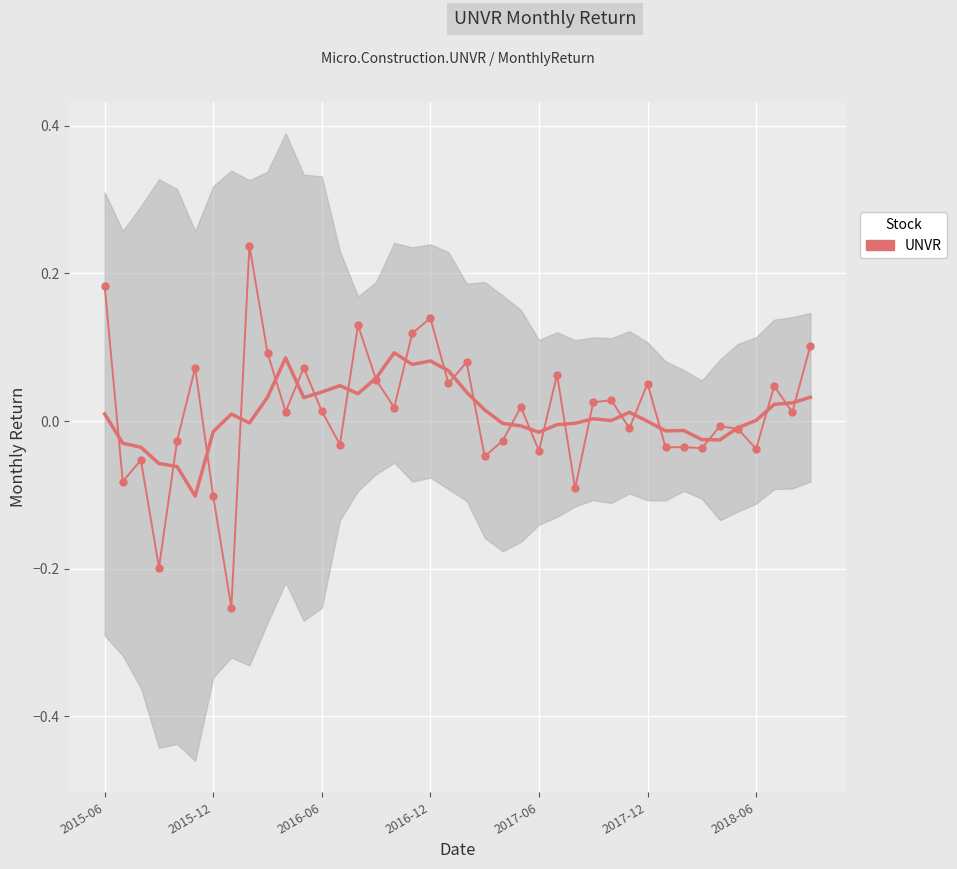

Is it true that the value at 2018-06 is -0.0?

False